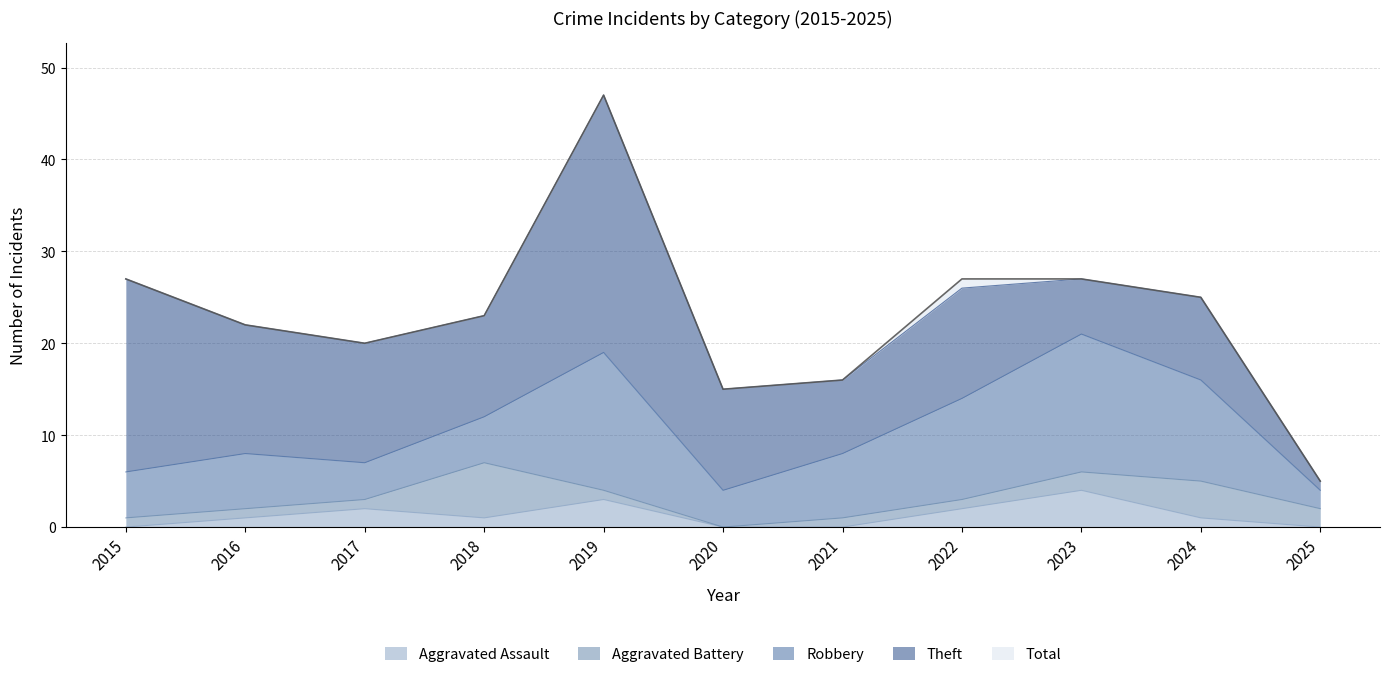

Where is Aggravated Battery nearest to the value 3?

2023